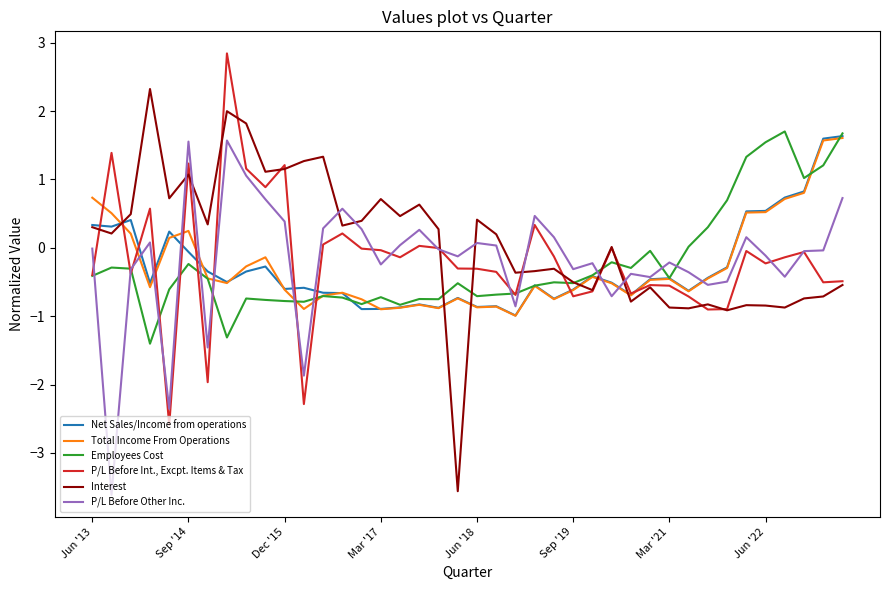

Which series has the largest range (max minus min)?

Interest